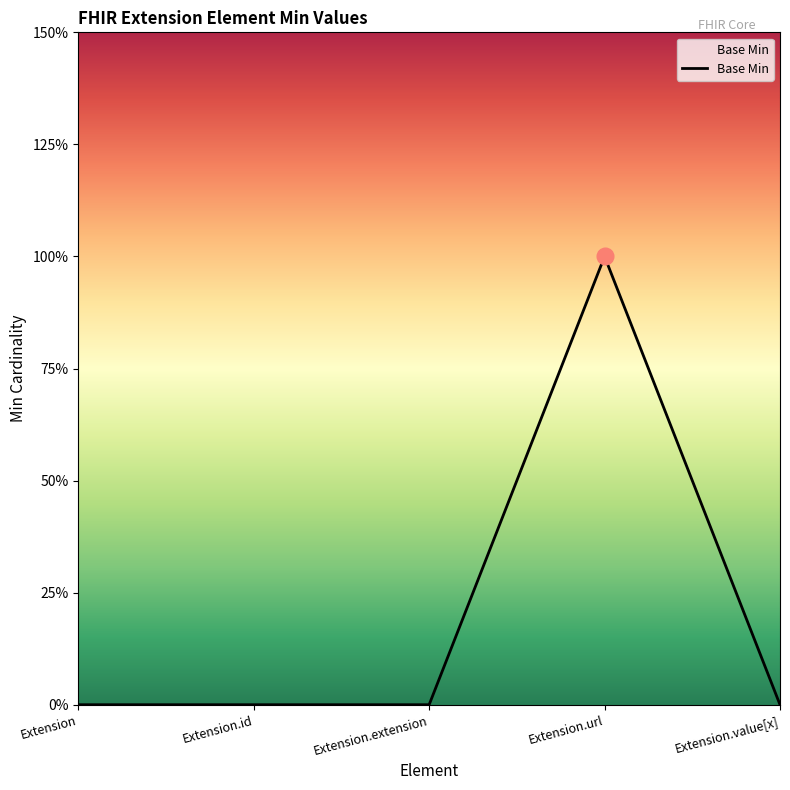

At which category does the chart reach its minimum across all series?

Extension